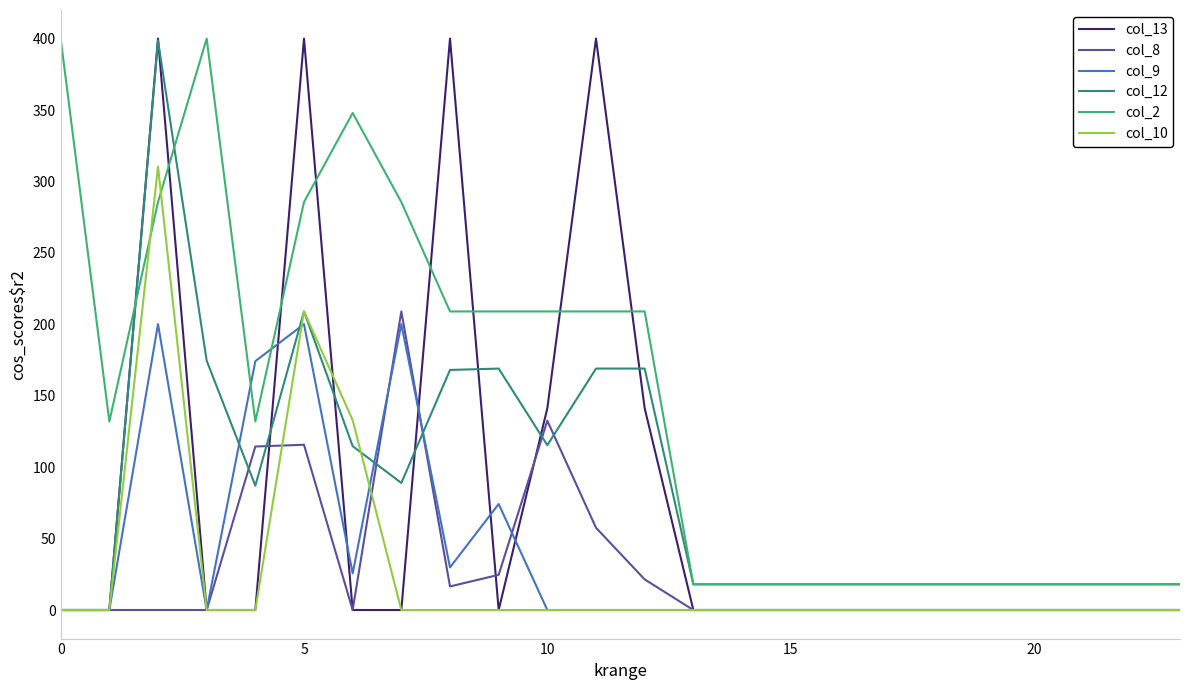

True or false: col_2 and col_10 intersect in this chart.

True